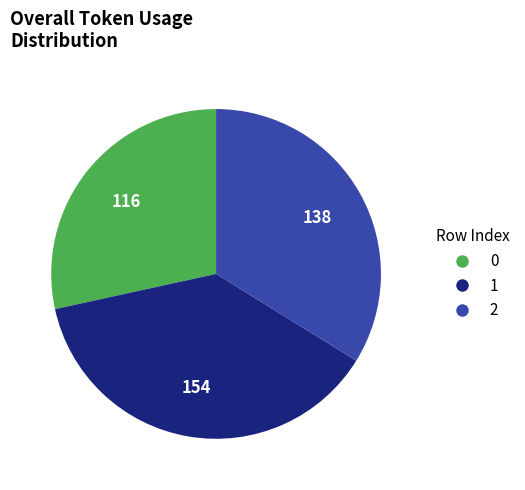

Is there a majority slice in this chart?

No